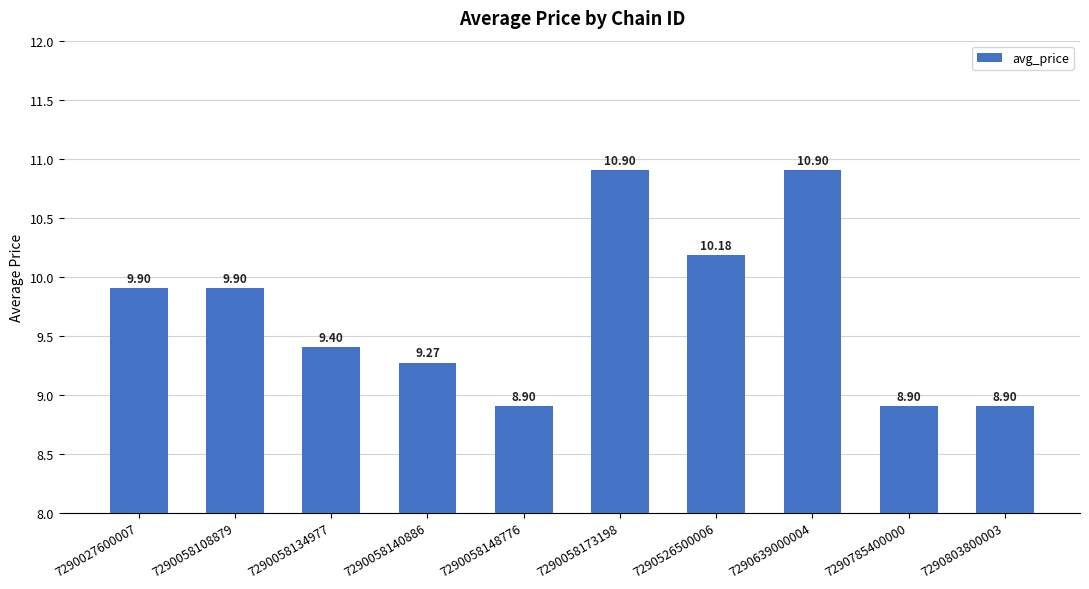

How many distinct data groups are displayed?

1